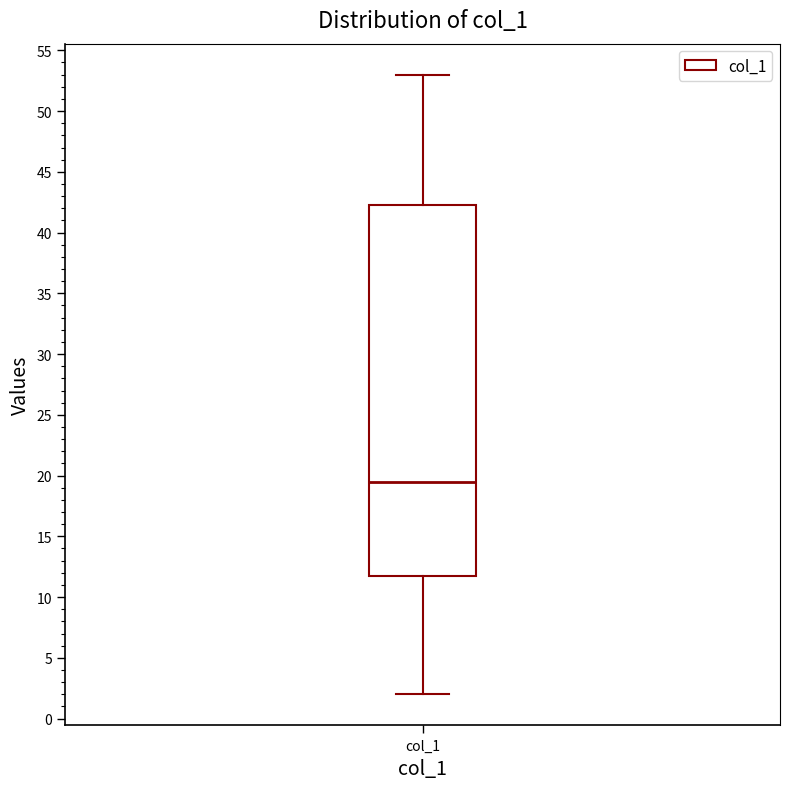

Read this box plot against the y-axis: the position of the median line, the range covered by the box, and the ends of both whiskers. The values are not printed on the chart, so give them approximately, as read against the axis.

median 19.5, box 12.0 to 42.5, whiskers 2.0 to 53.0